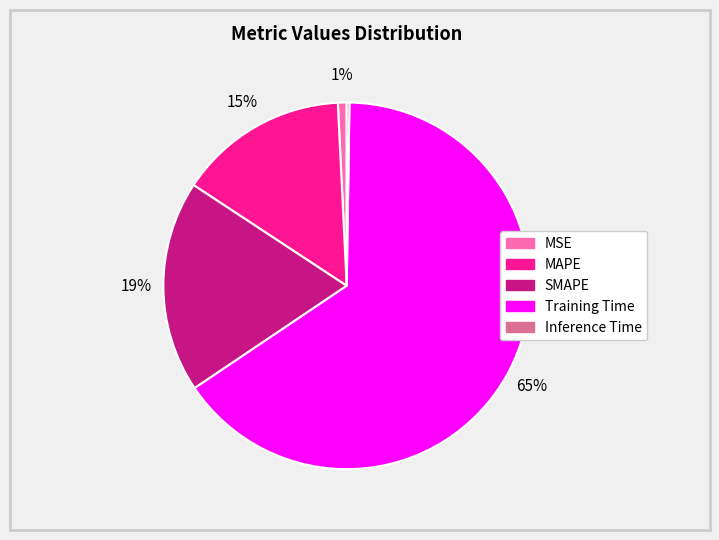

To the nearest percent, what is the difference between the largest and smallest slice percentages?

65%